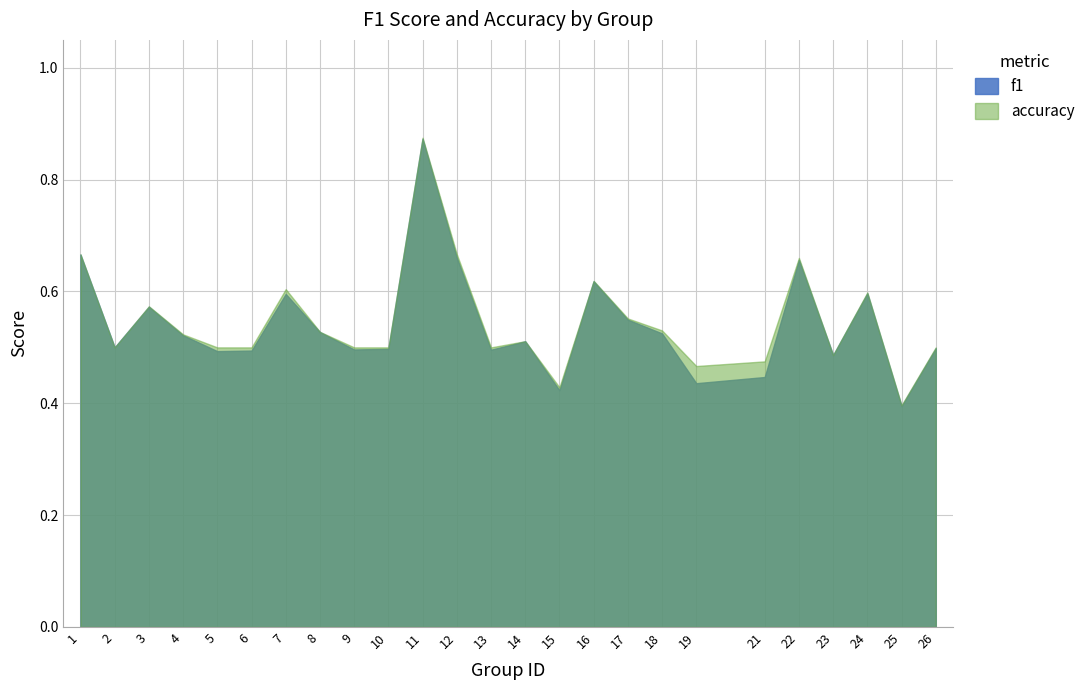

What is the difference between the f1 values at 13 and 25?

0.1